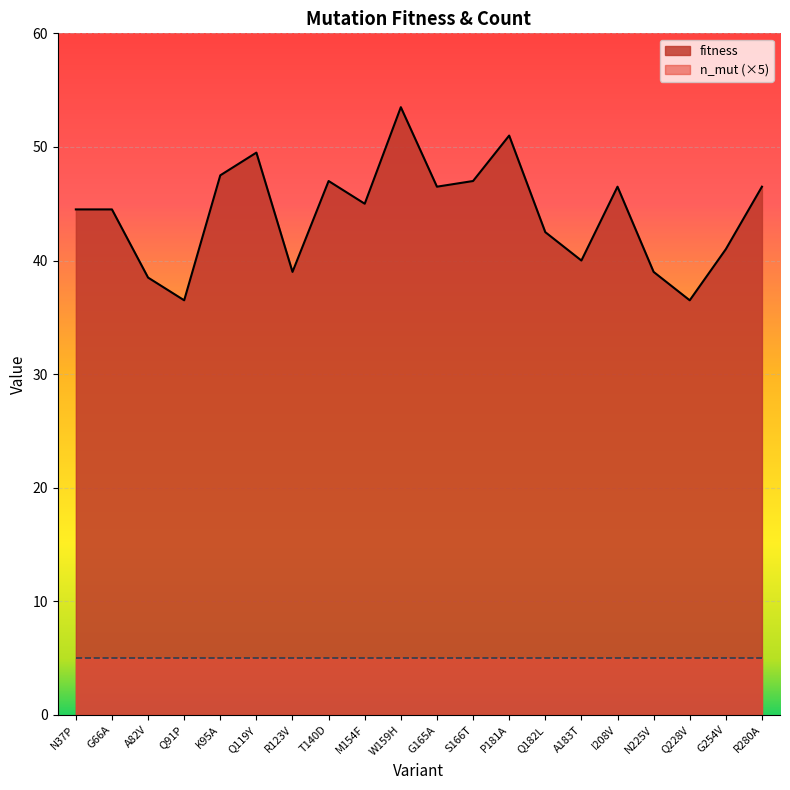

What is the difference between the second highest and minimum values?

14.5